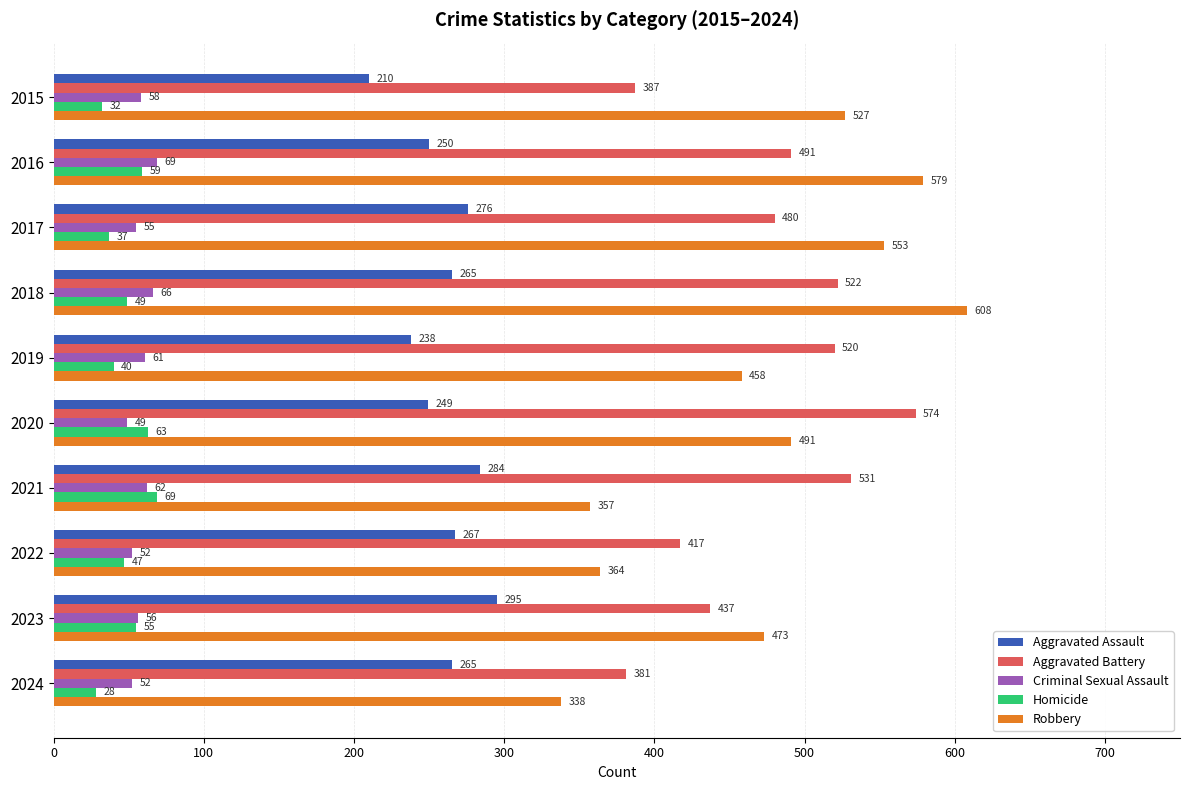

At which label is Aggravated Battery closest to 477?

2017